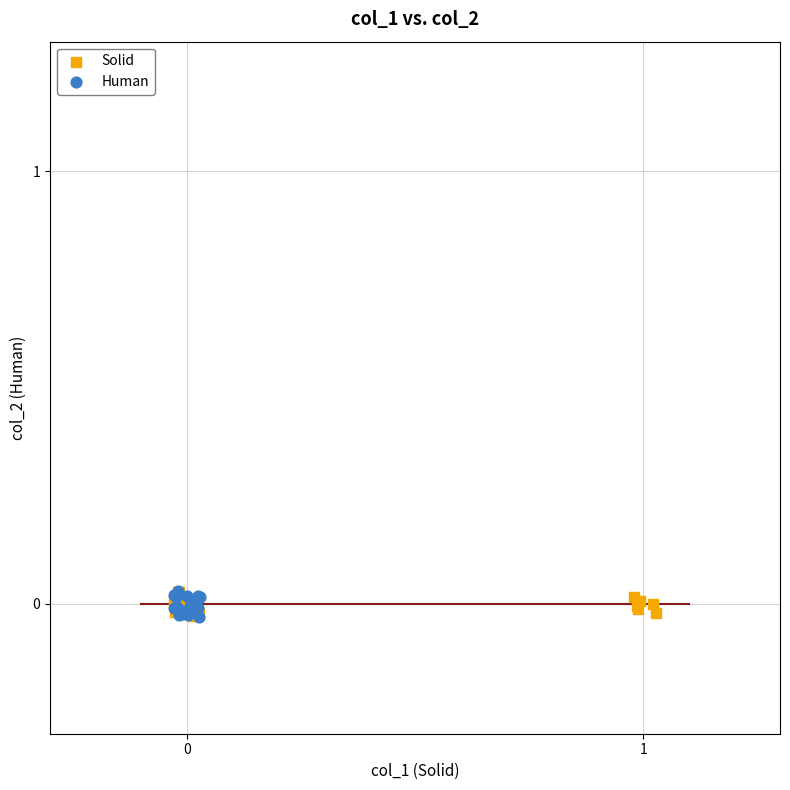

What are all the series names shown in the legend?

Solid, Human